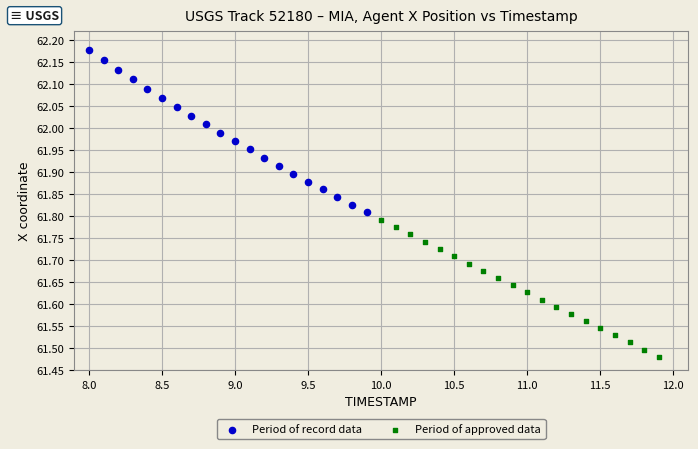

Which series reaches the maximum Y coordinate?

Period of record data